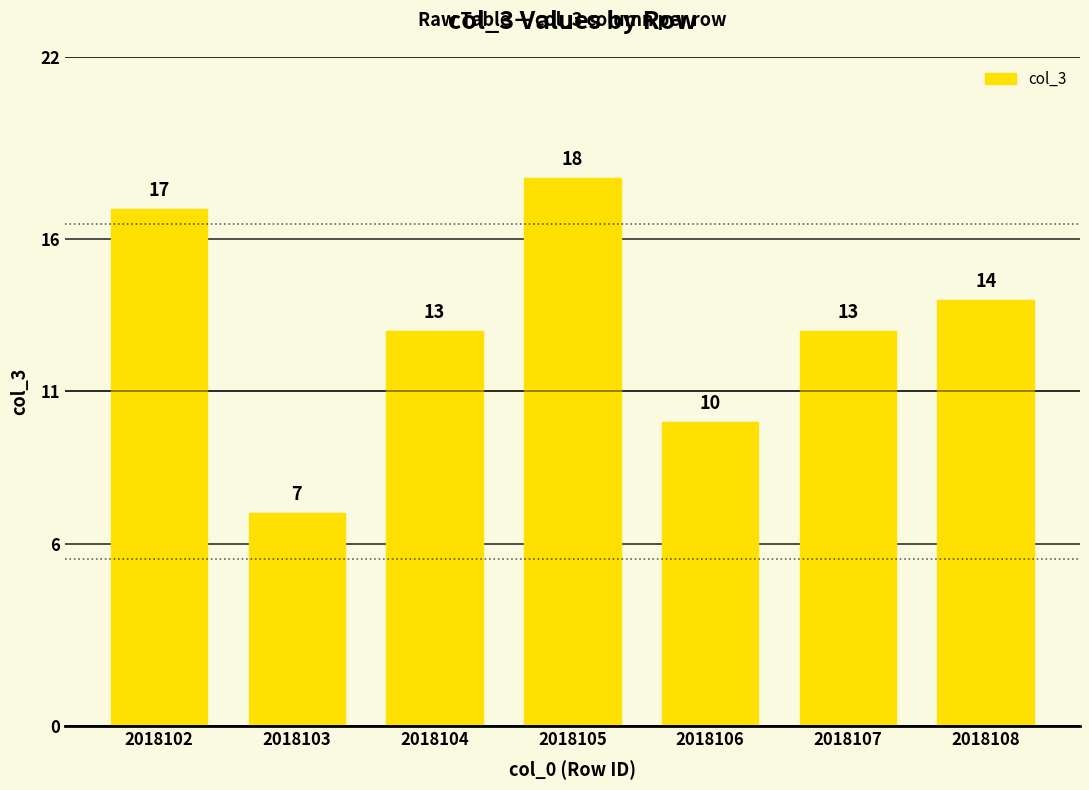

Reading left to right, extract all data points from this chart.

17	7	13	18	10	13	14